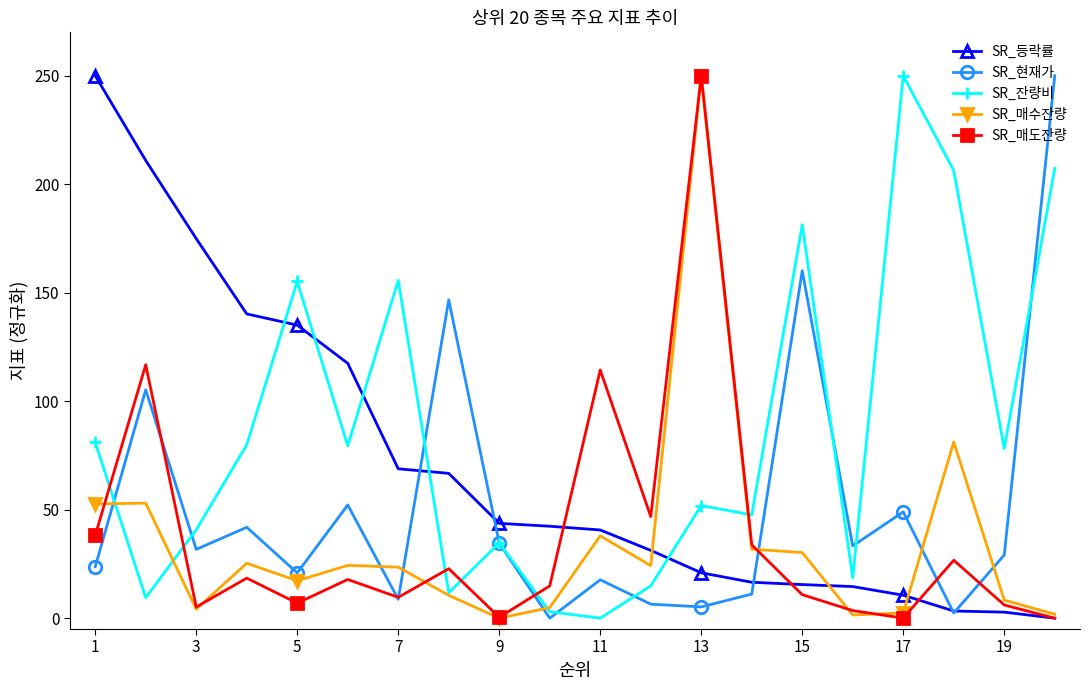

True or false: SR_등락률 and SR_매수잔량 intersect in this chart.

True